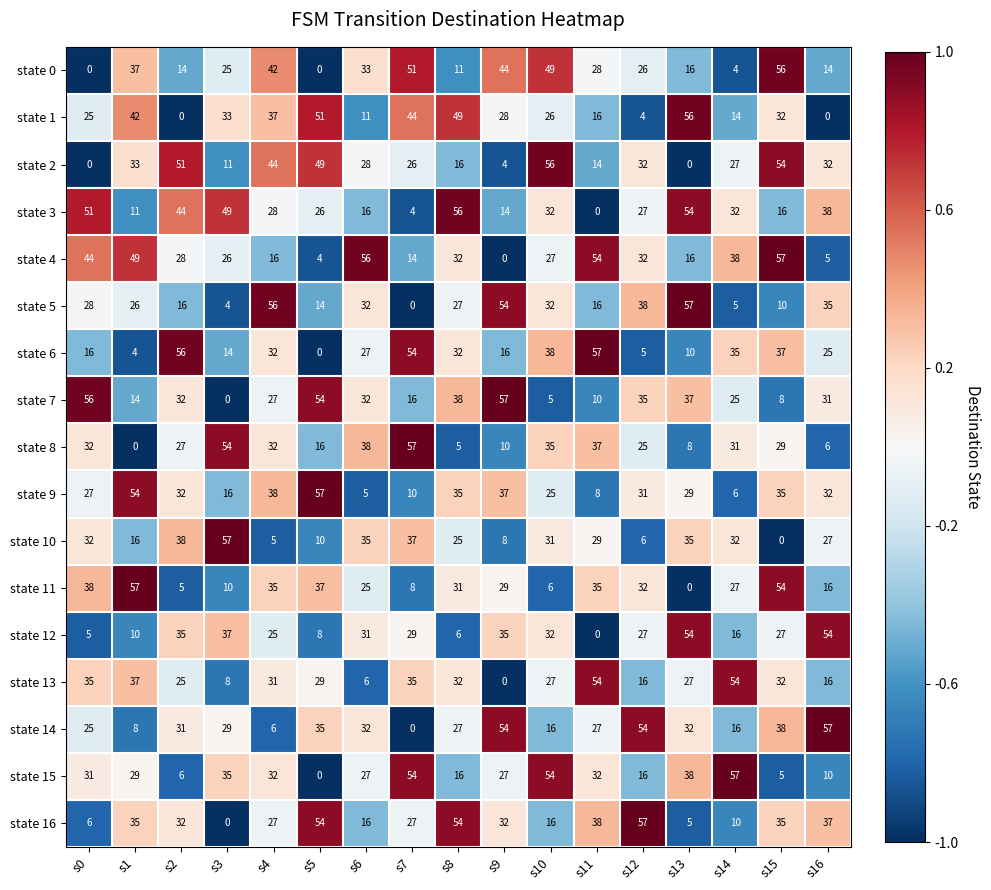

True or false: state 14 has a value of 10 at s4.

False